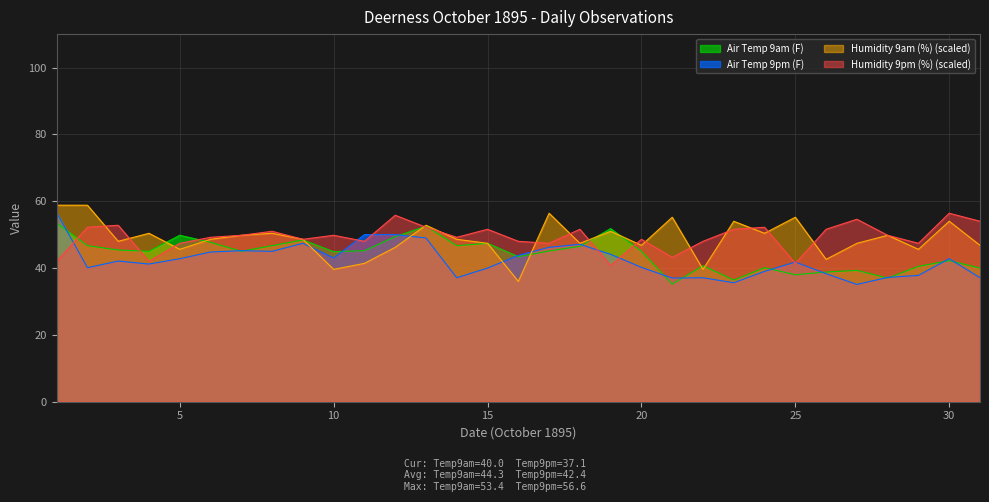

How many lines are shown in the chart?

4